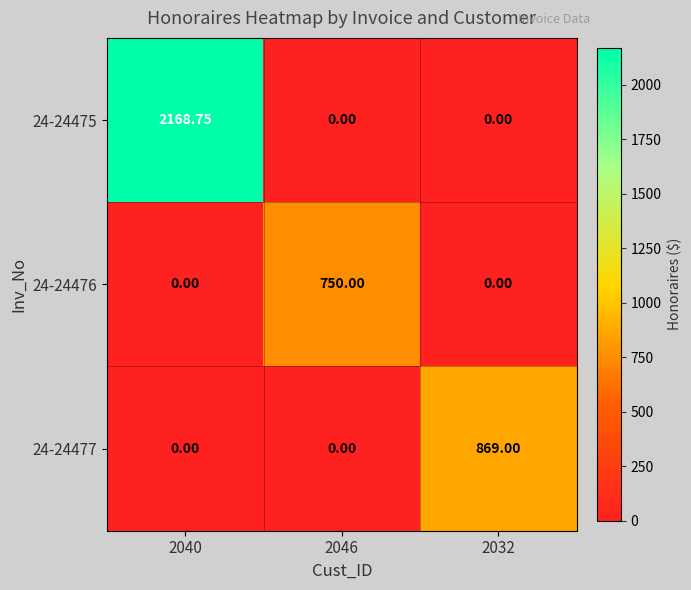

How many series are shown in this chart?

3